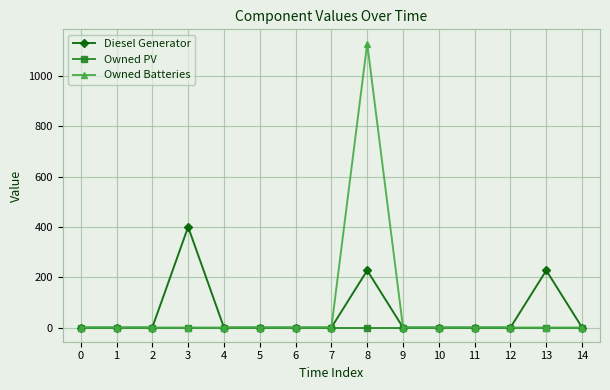

At which category is the sum across all series the highest?

8